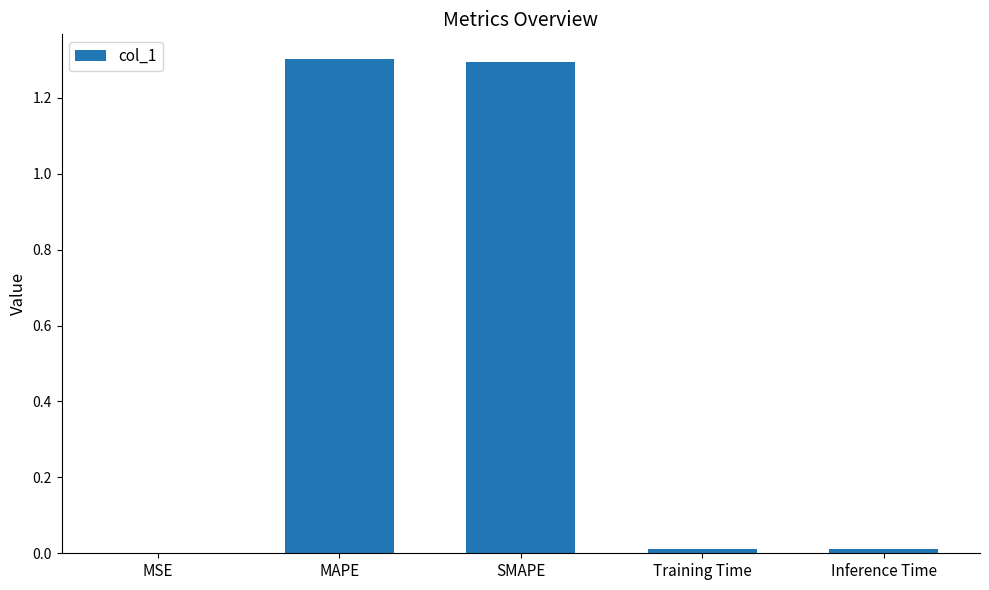

Between Inference Time and SMAPE, which is larger?

SMAPE